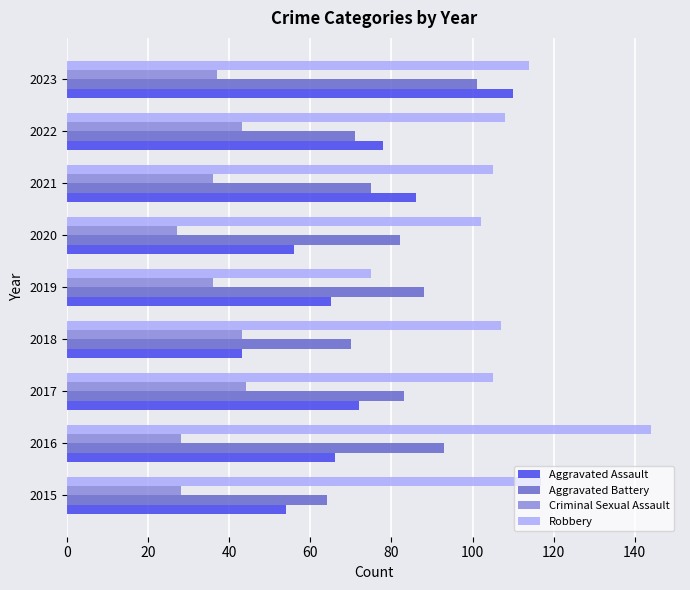

The value of Aggravated Assault at 2018 is 43. True or false?

True